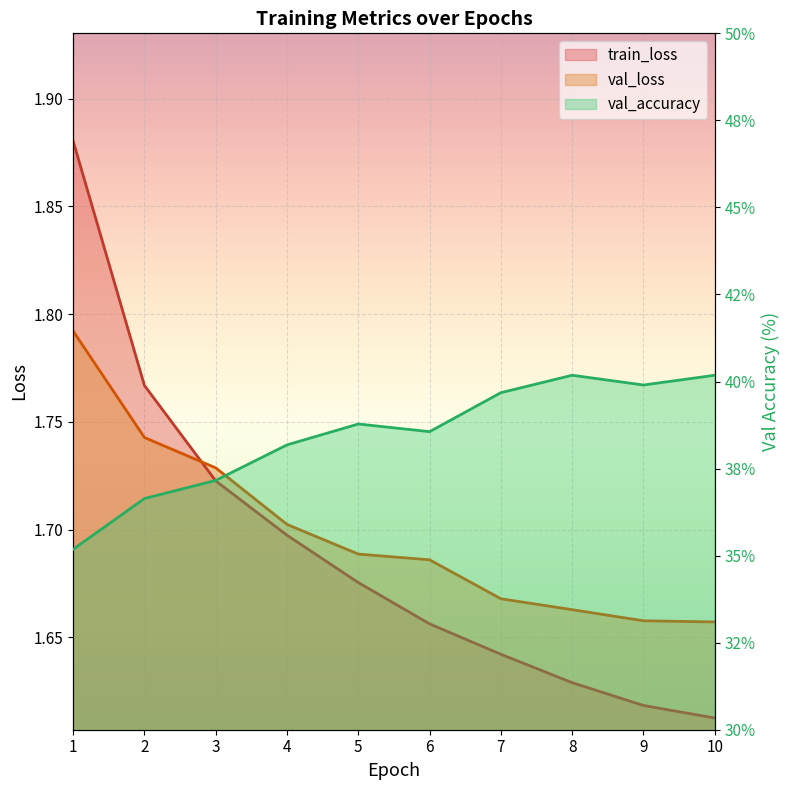

Rank the series at 6 from lowest to highest value.

train_loss, val_loss, val_accuracy